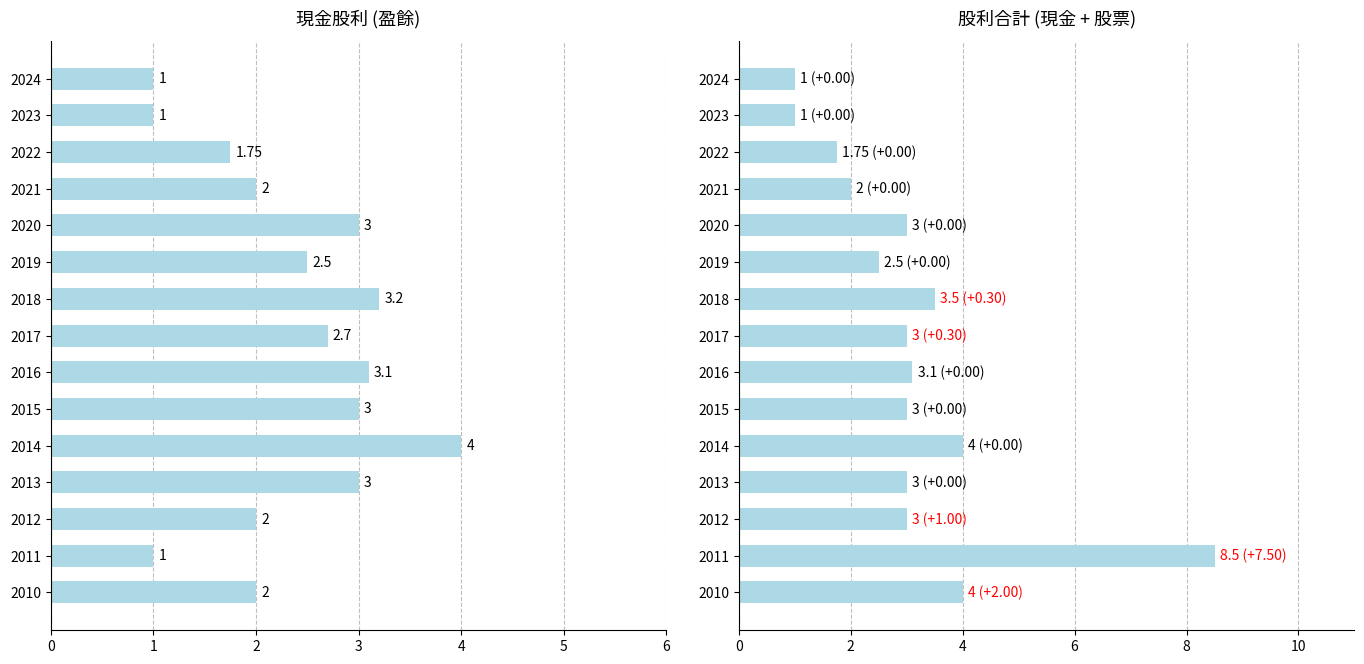

At how many categories does at least one series exceed 1?

13